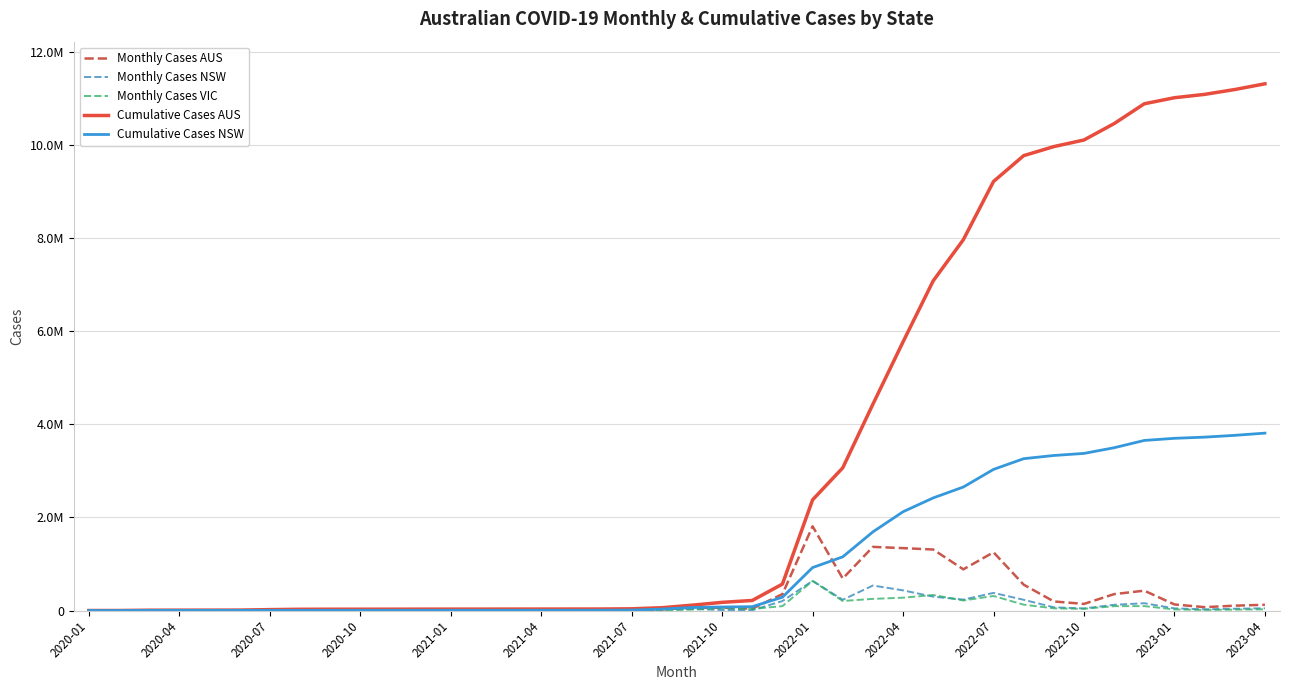

Is this an area chart (filled region under the line)?

No